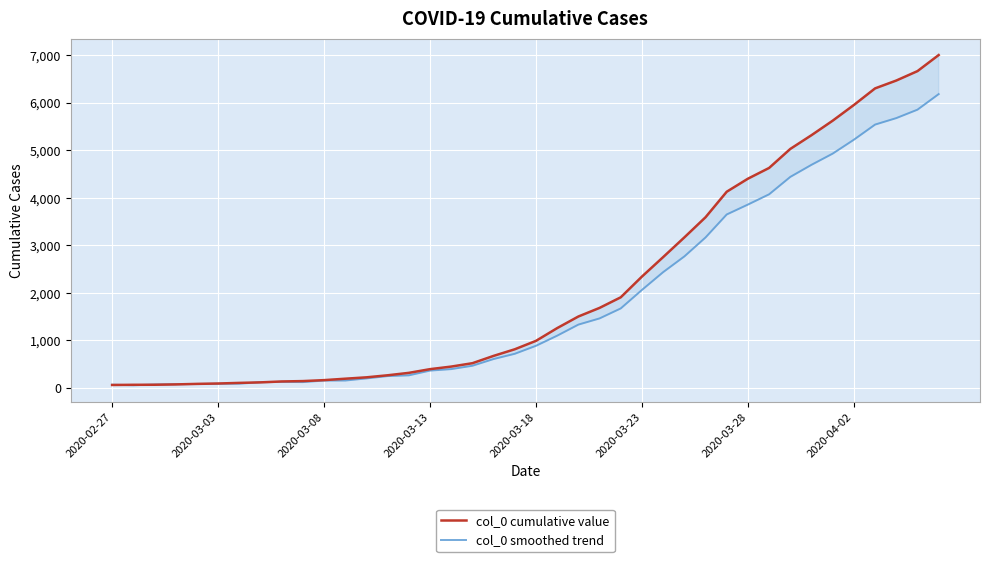

What is the average value of the col_0 cumulative value series?

2143.0